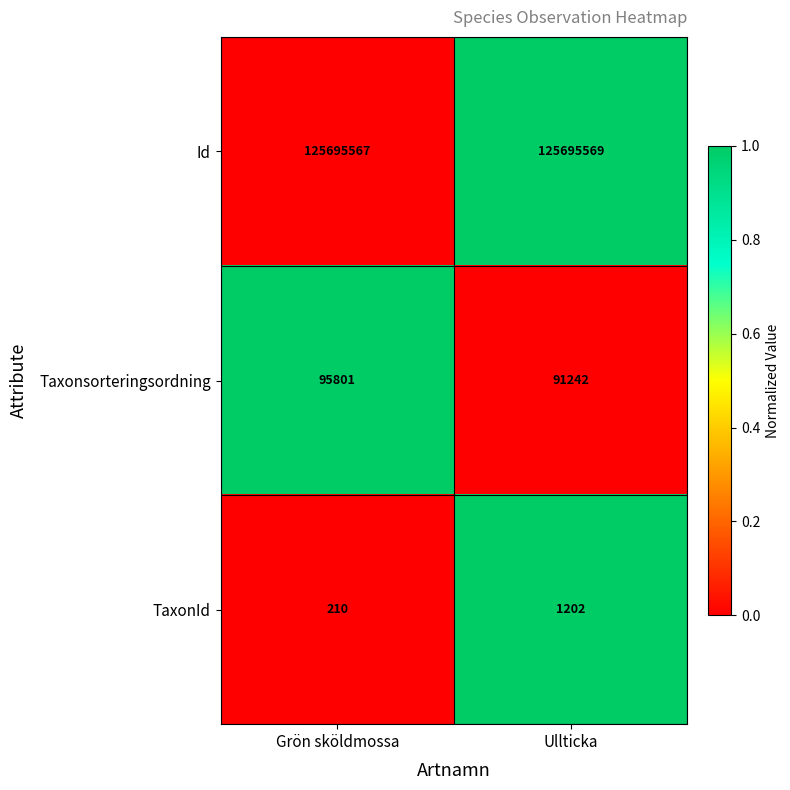

Which series has the largest total across all categories?

Id